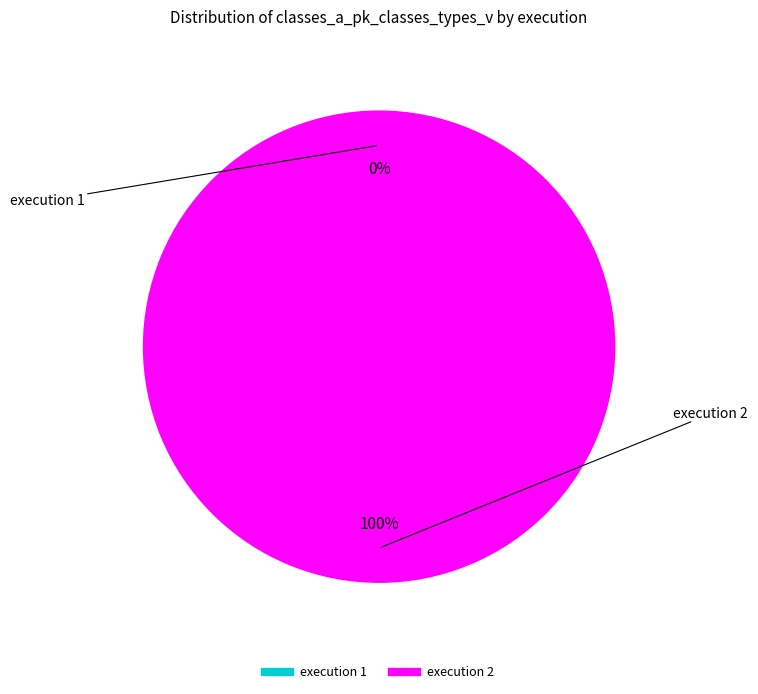

True or false: execution 2 accounts for 100% of the total.

True